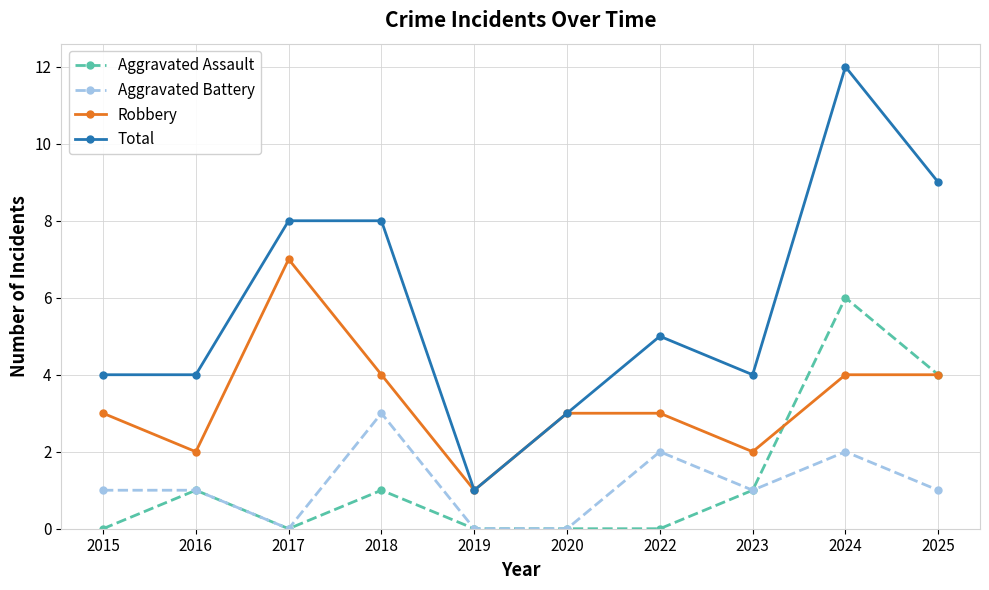

At 2015, list the series in order from smallest to largest.

Aggravated Assault, Aggravated Battery, Robbery, Total